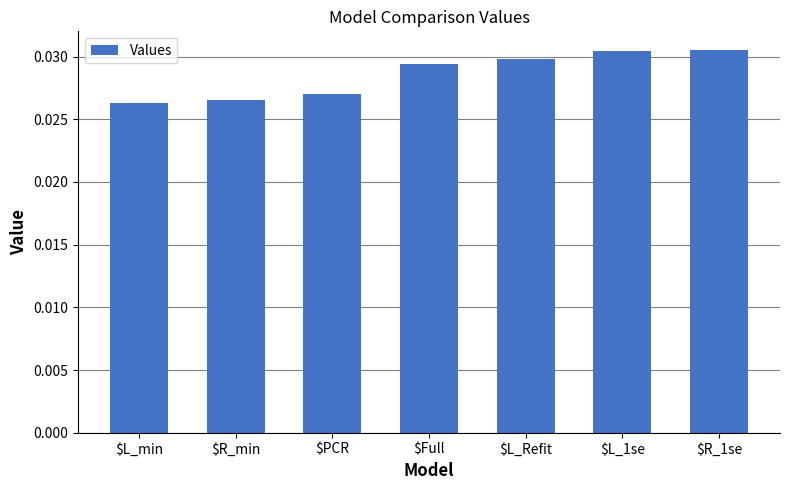

What is the label of the 6th bar from the left?

$L_1se